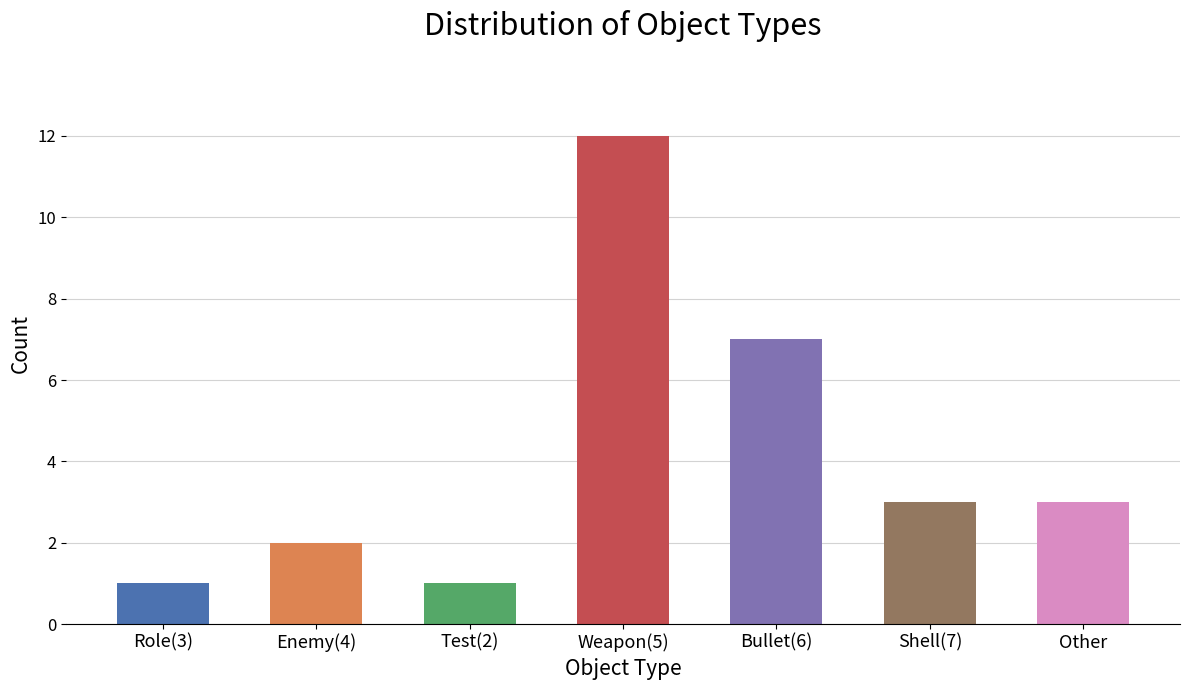

How many bars are there in total?

7